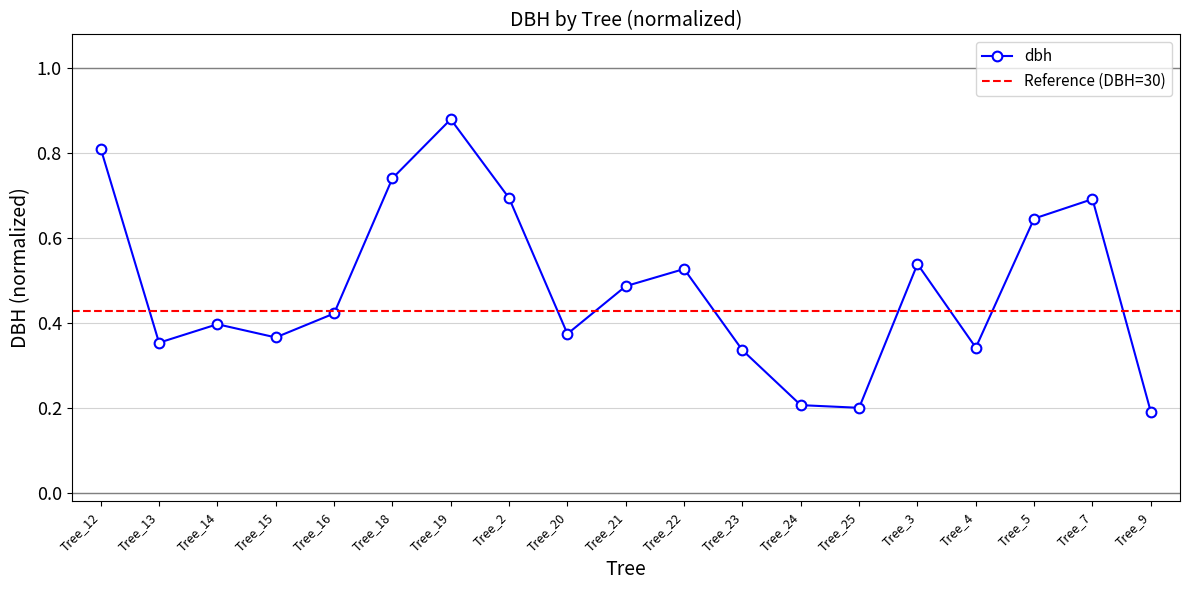

What is the sum of all values?

9.2